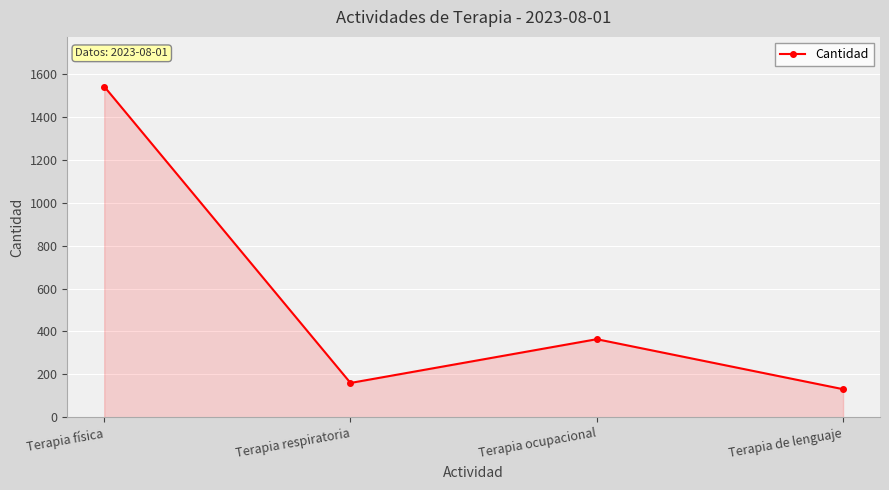

What is the ratio of the value at Terapia de lenguaje to the value at Terapia física?

0.1